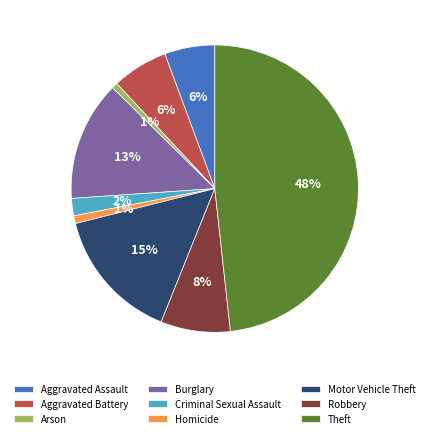

What is the largest slice in the pie chart?

Theft